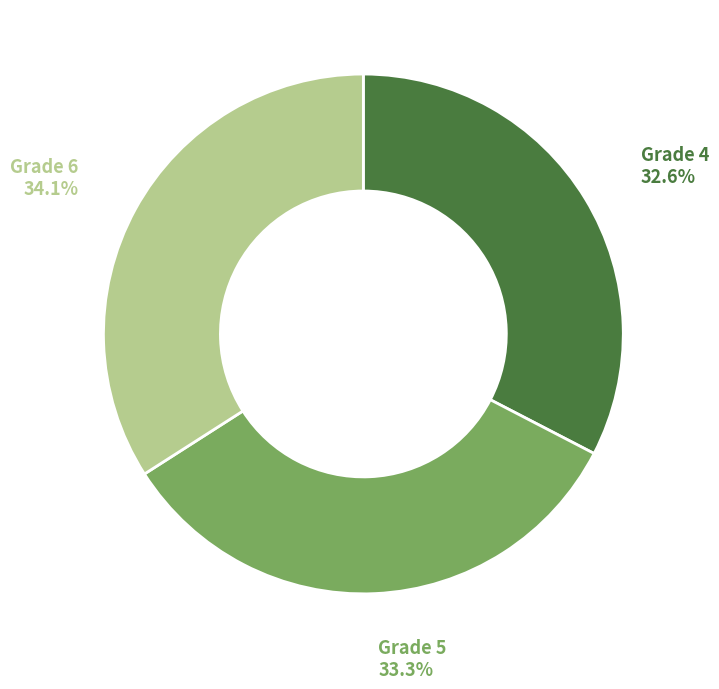

Does any single category account for the majority?

No